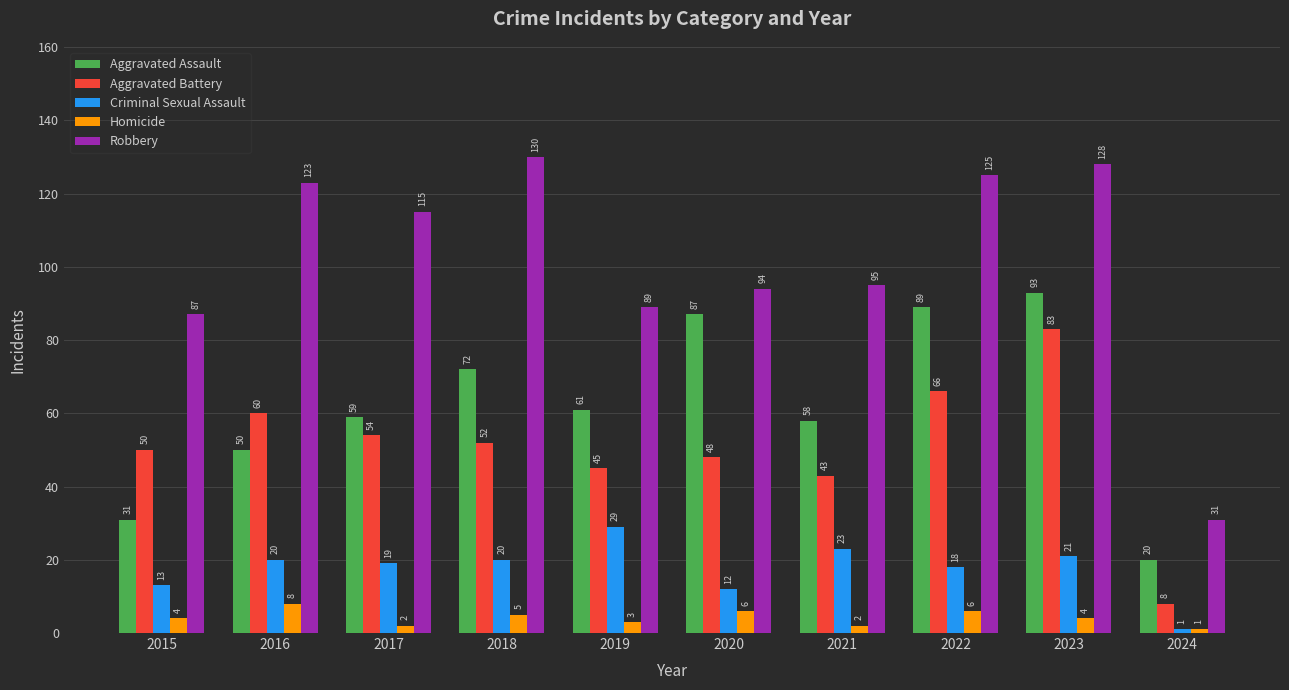

Rank the series at 2020 from highest to lowest value.

Robbery, Aggravated Assault, Aggravated Battery, Criminal Sexual Assault, Homicide